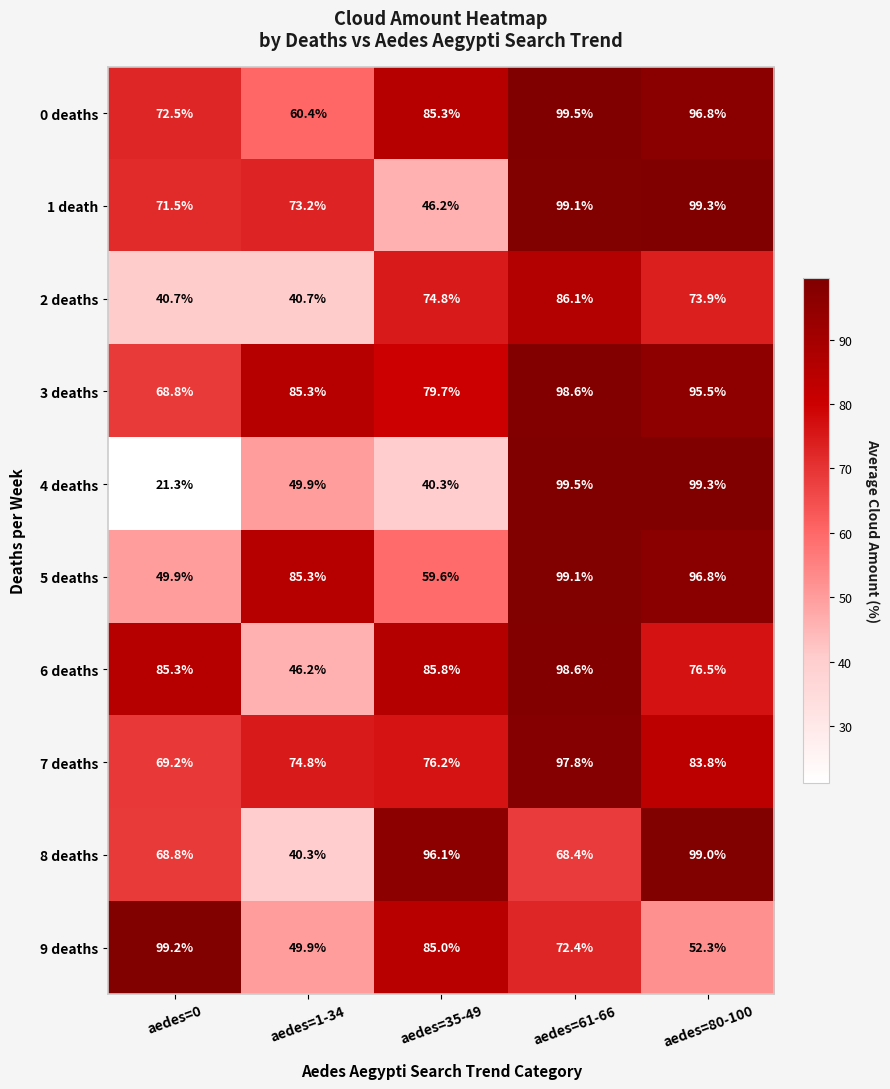

Which series changed the most between aedes=0 and aedes=80-100?

4 deaths